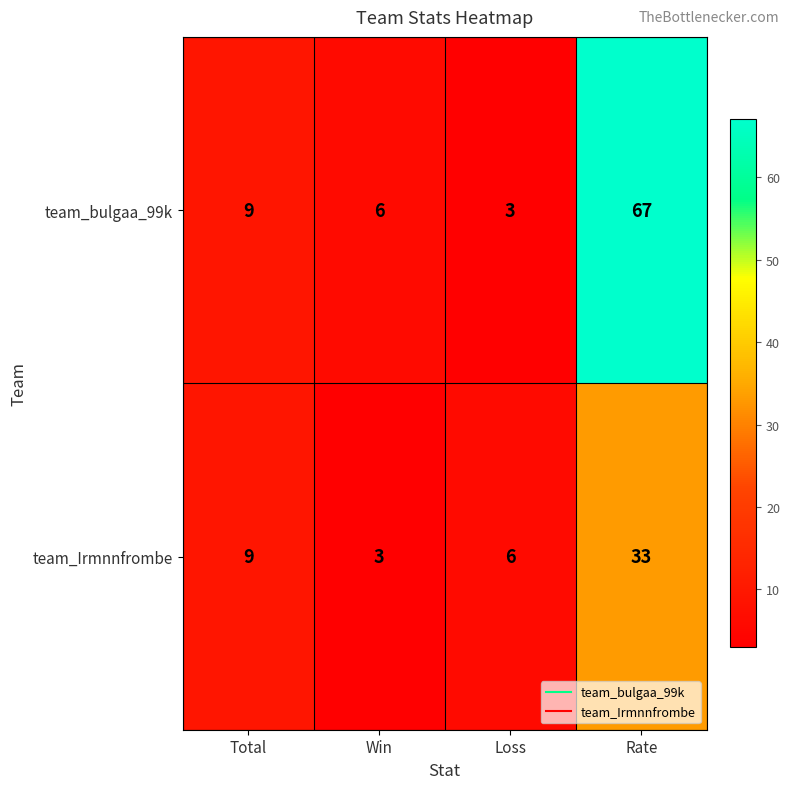

Which series has the widest spread of values?

team_bulgaa_99k